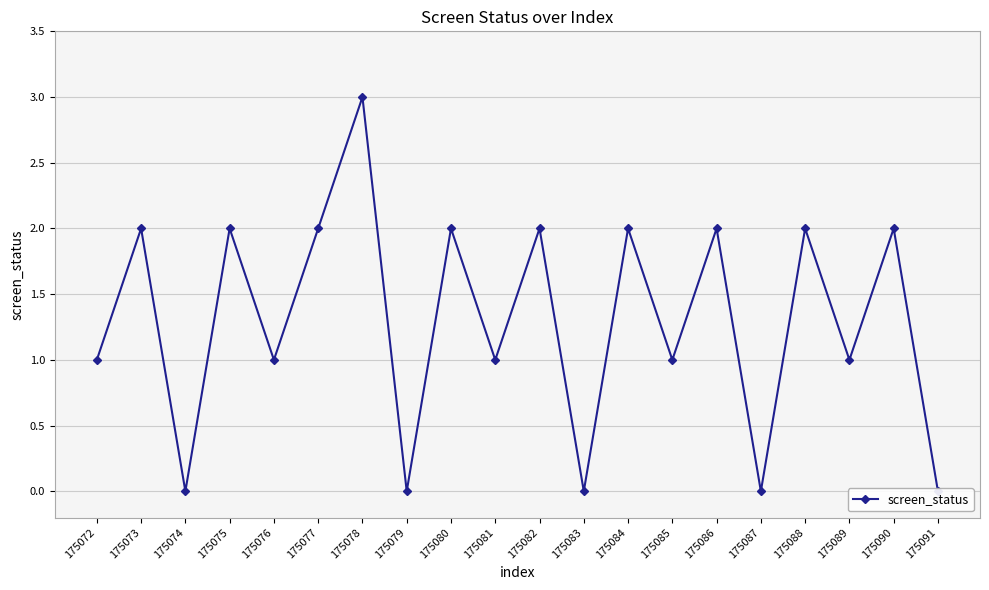

Where is the first local minimum?

175074